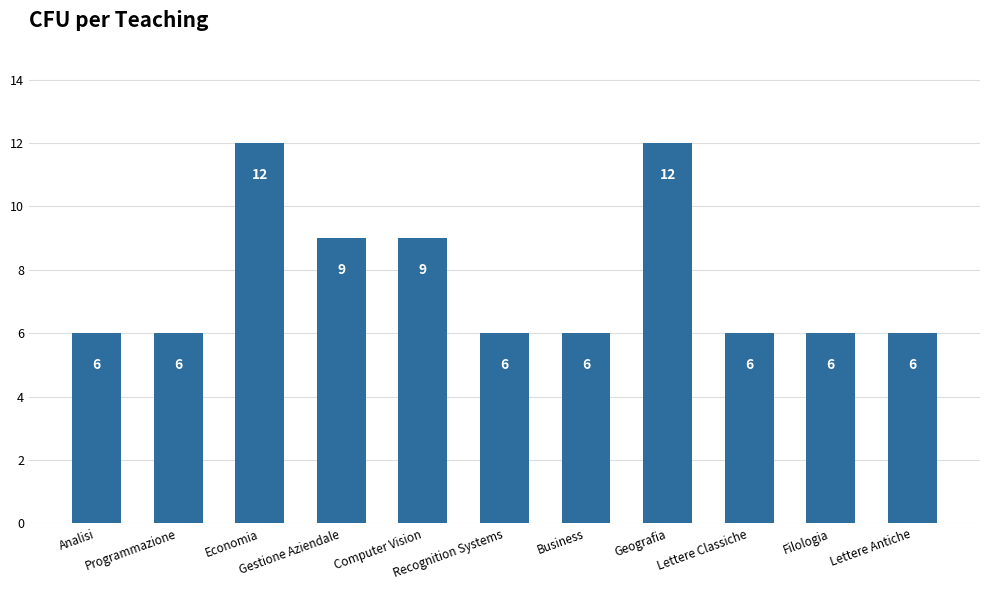

What is the difference between the maximum and minimum values?

6